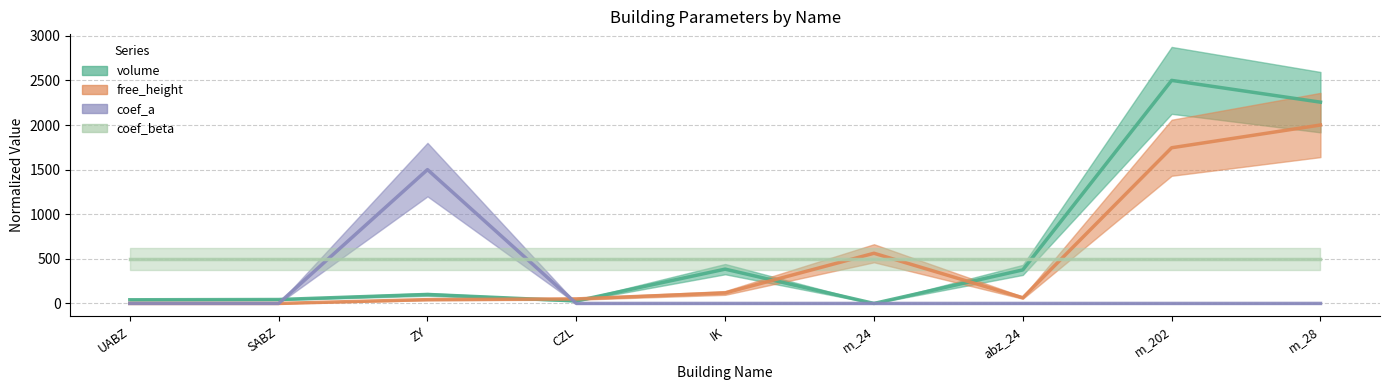

True or false: free_height has a value of 33.9 at CZL.

False